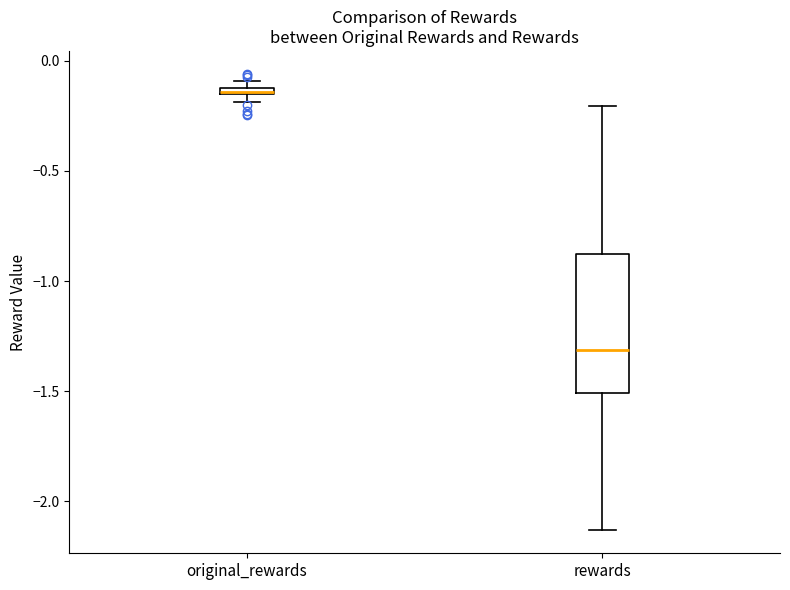

Where is the lower edge of the box for original_rewards on the y-axis? The values are not printed on the chart, so give them approximately, as read against the axis.

-0.15